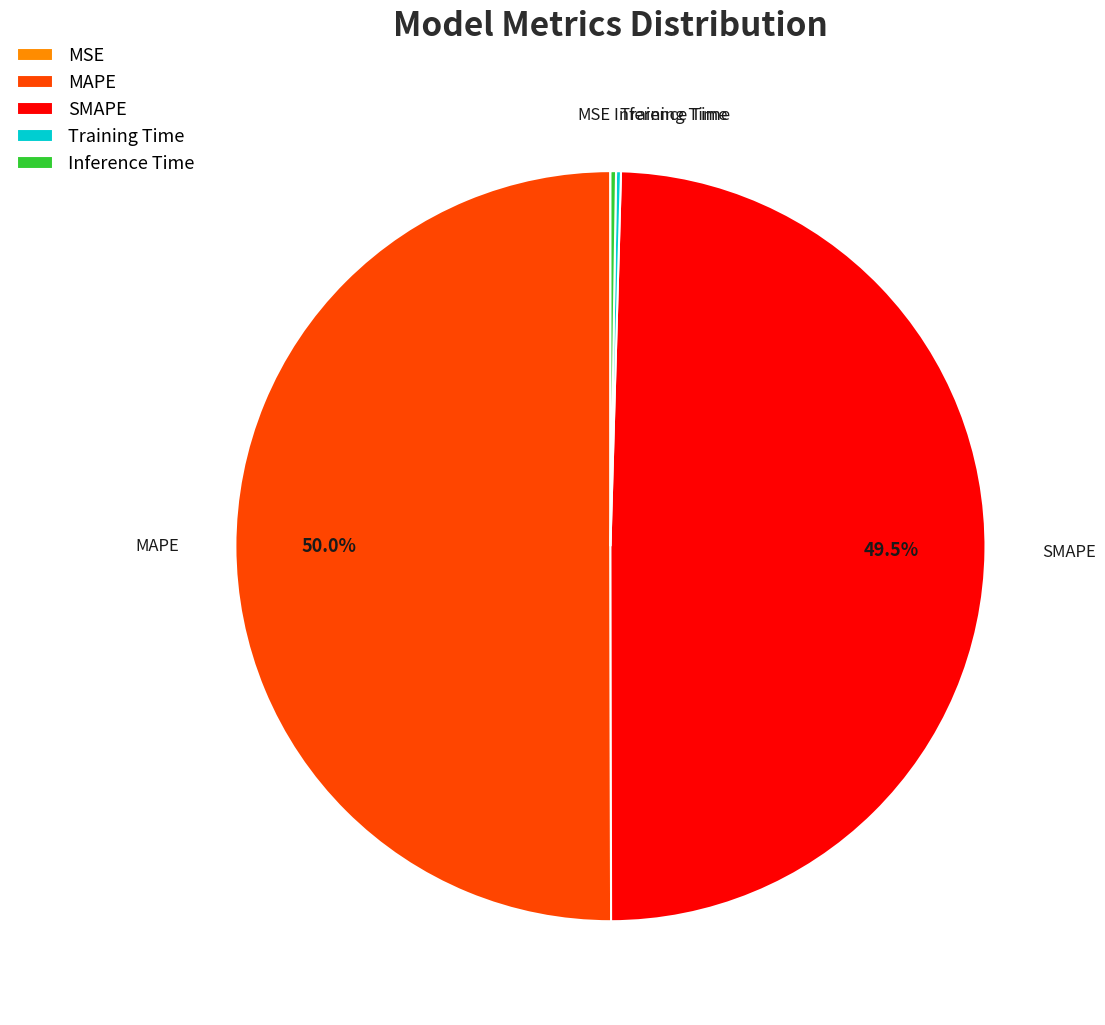

What percentage is NOT represented by SMAPE?

50.5%